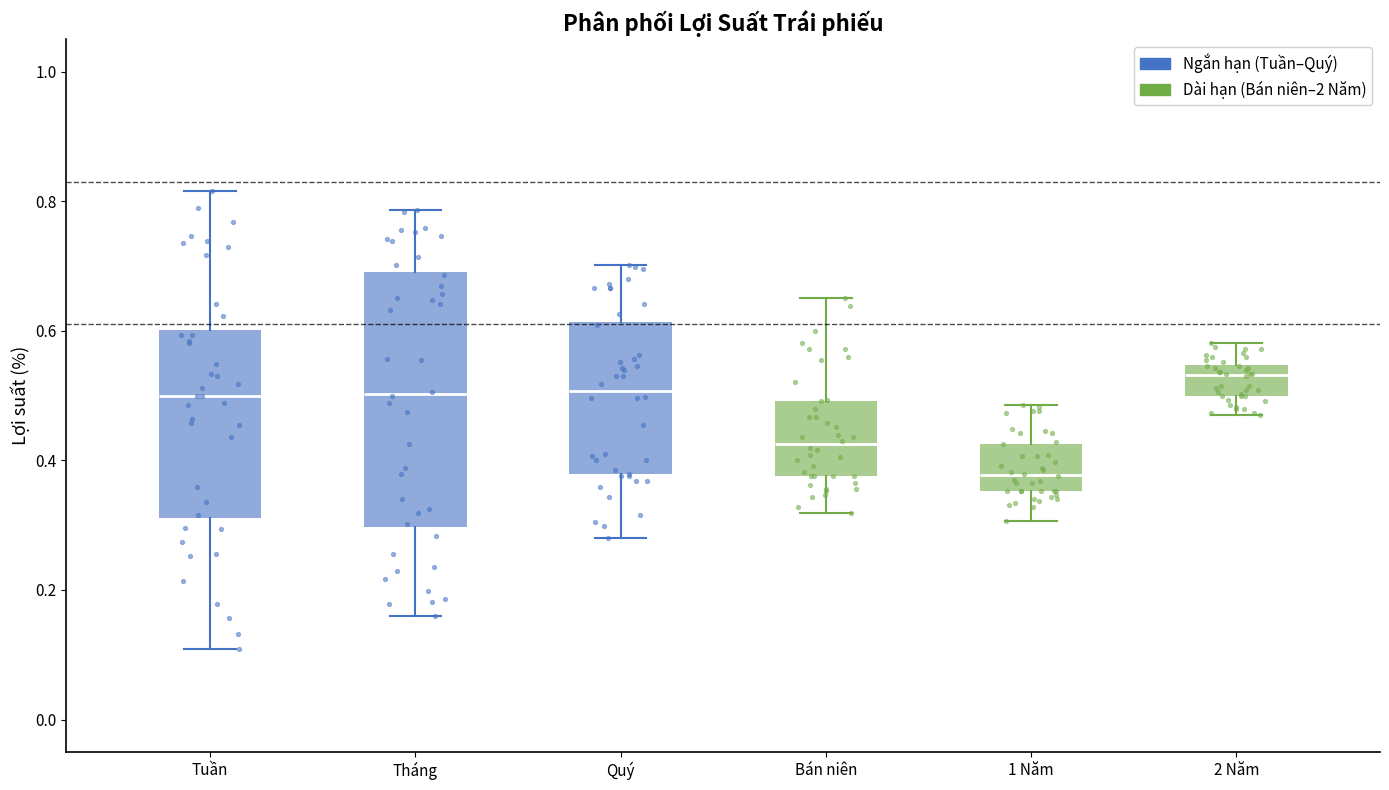

Where does the lower whisker of the box for 1 Năm end on the y-axis? The values are not printed on the chart, so give them approximately, as read against the axis.

0.30